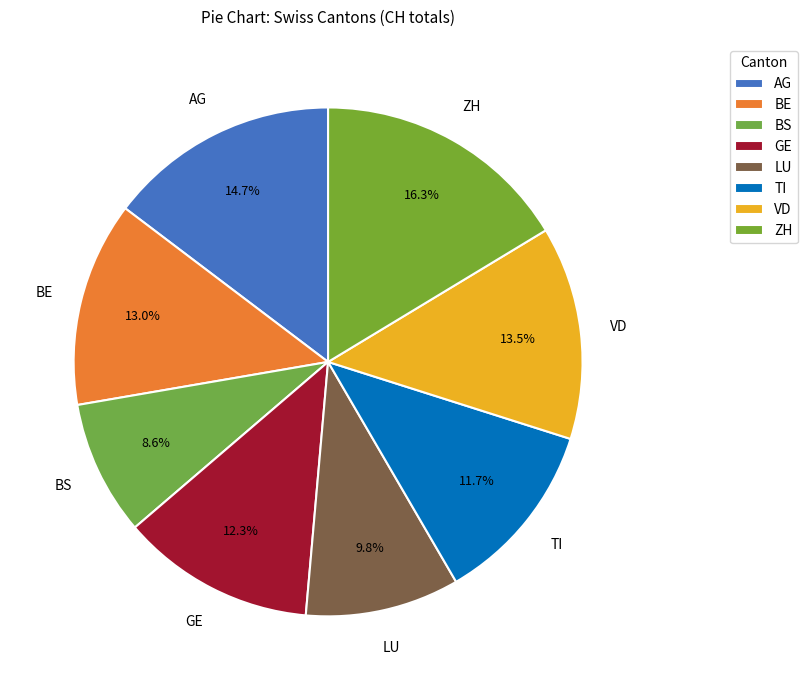

Between BE and BS, which is larger?

BE